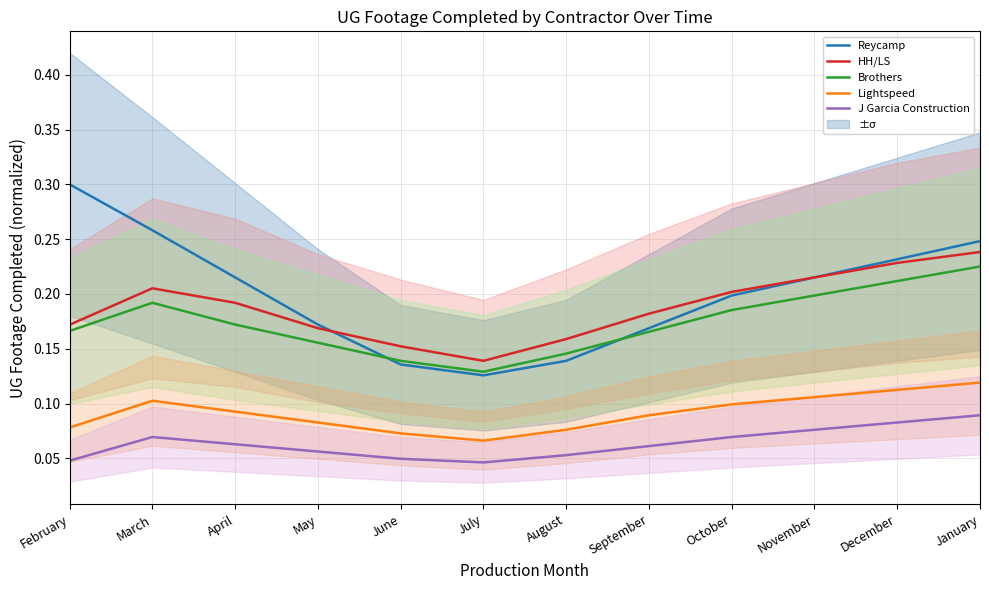

At which label is Brothers closest to 0?

July